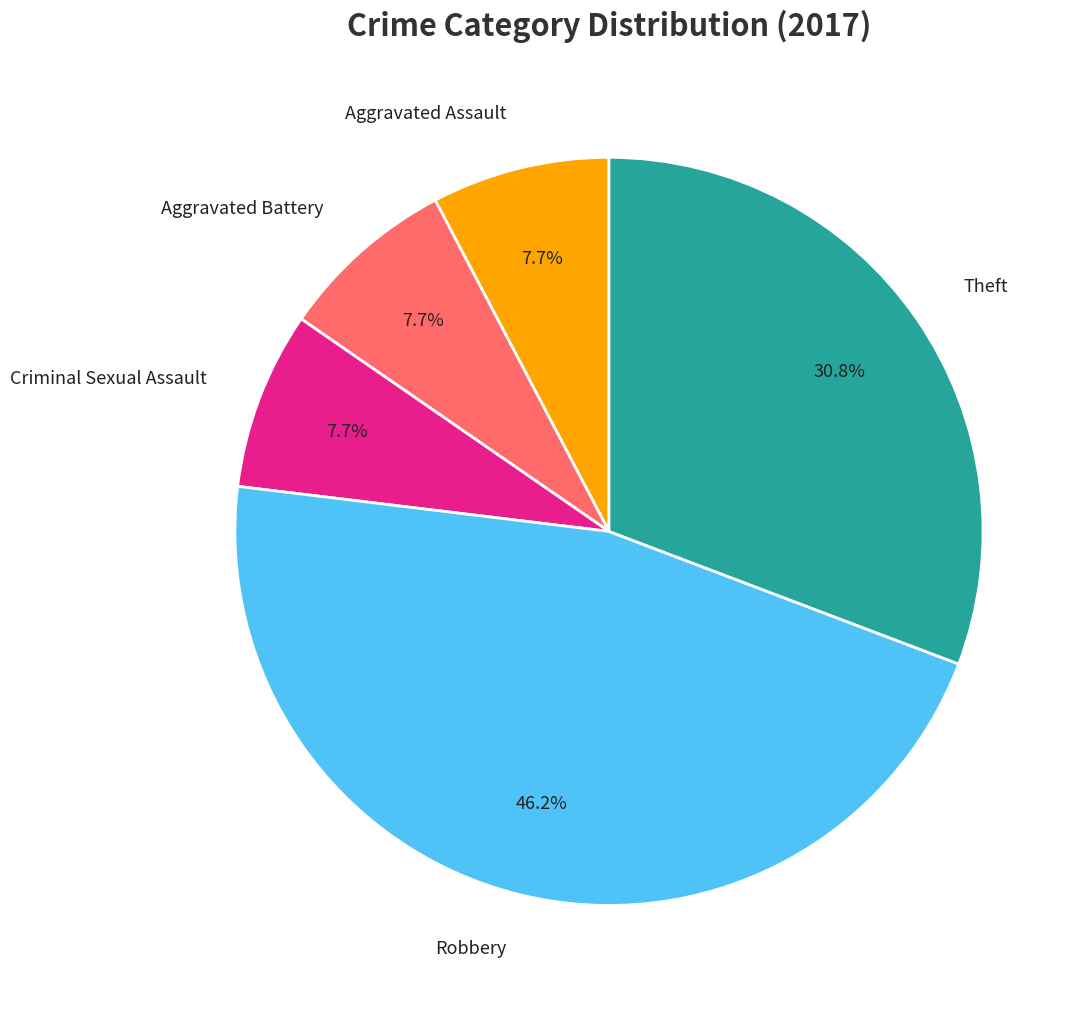

Is there a majority slice in this chart?

No